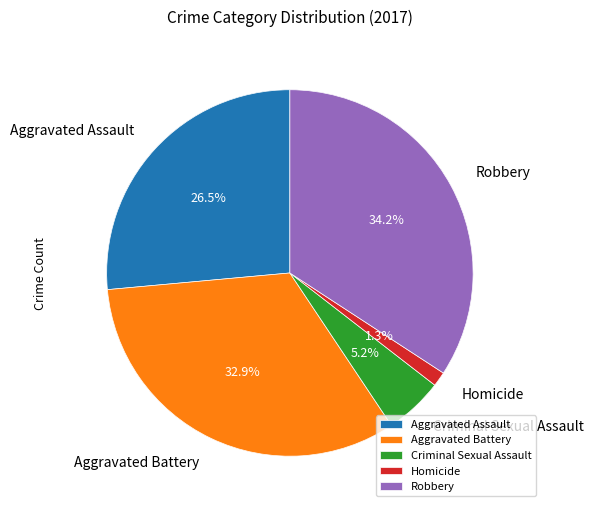

What is the ratio of the value at Aggravated Battery to the value at Robbery?

1.0